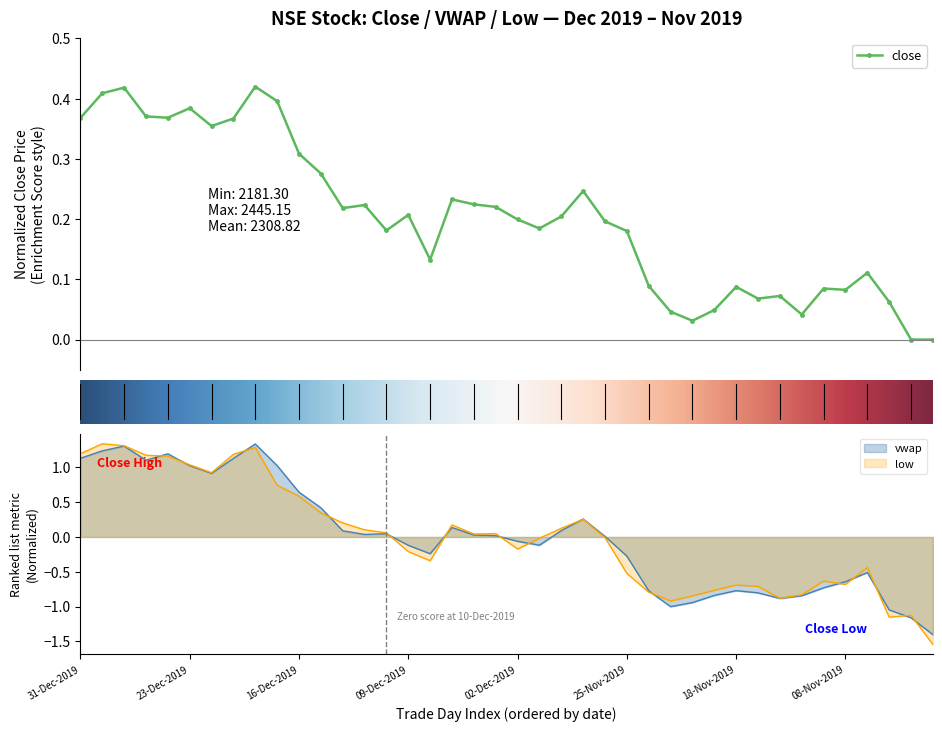

What is the lowest value of the vwap series?

-1.4